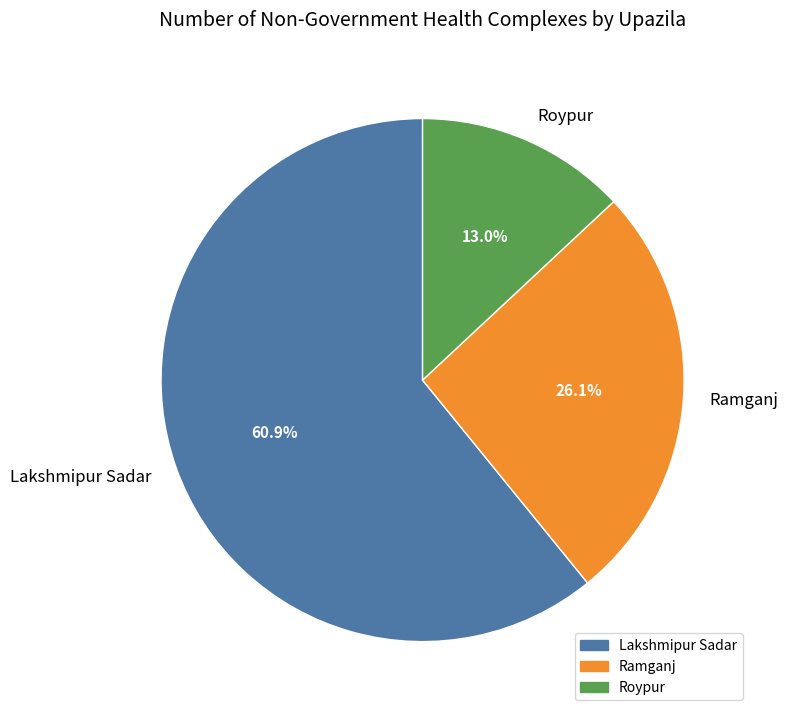

Which slice is the largest?

Lakshmipur Sadar